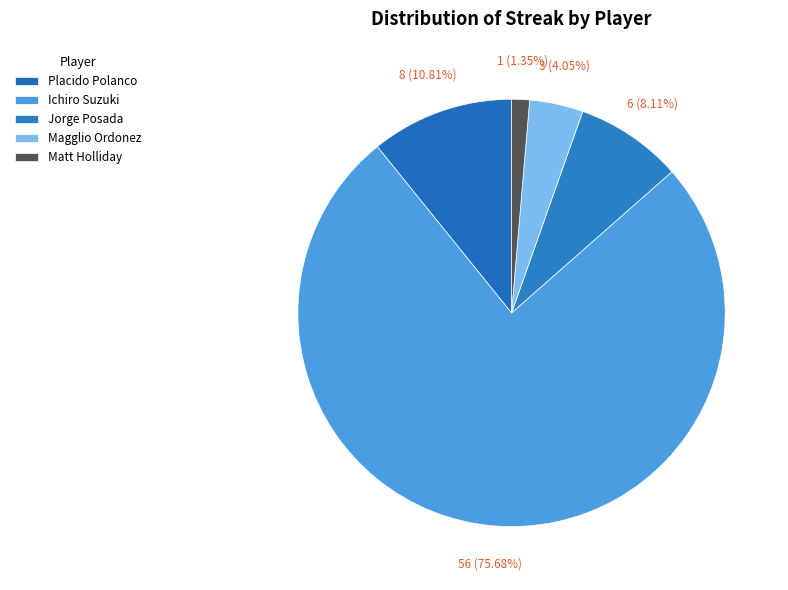

Is it true that Placido Polanco is 20% of the pie?

False